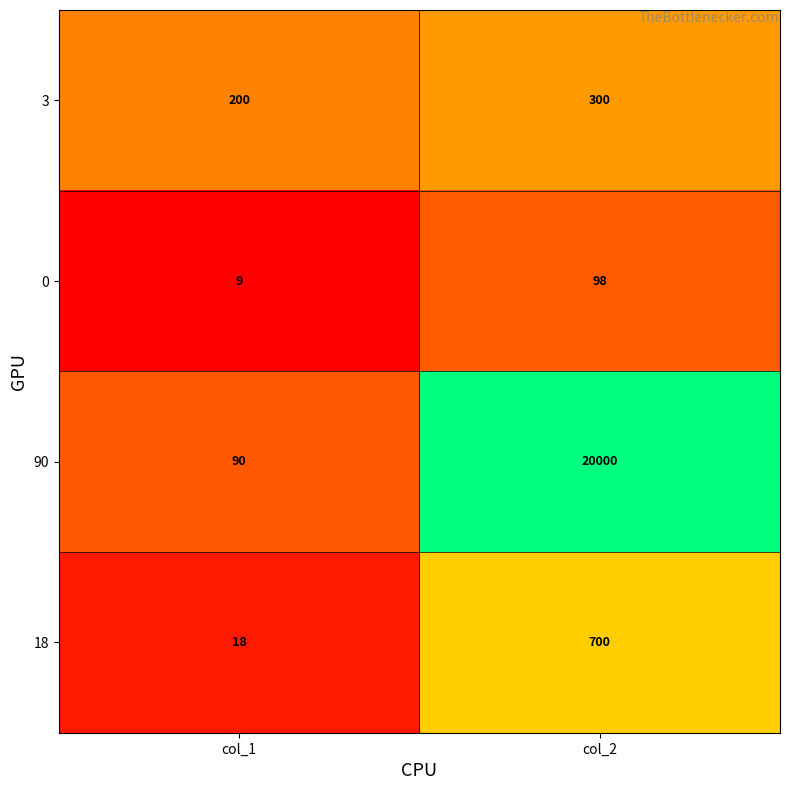

Between col_1 and col_2, which series saw the biggest shift?

90